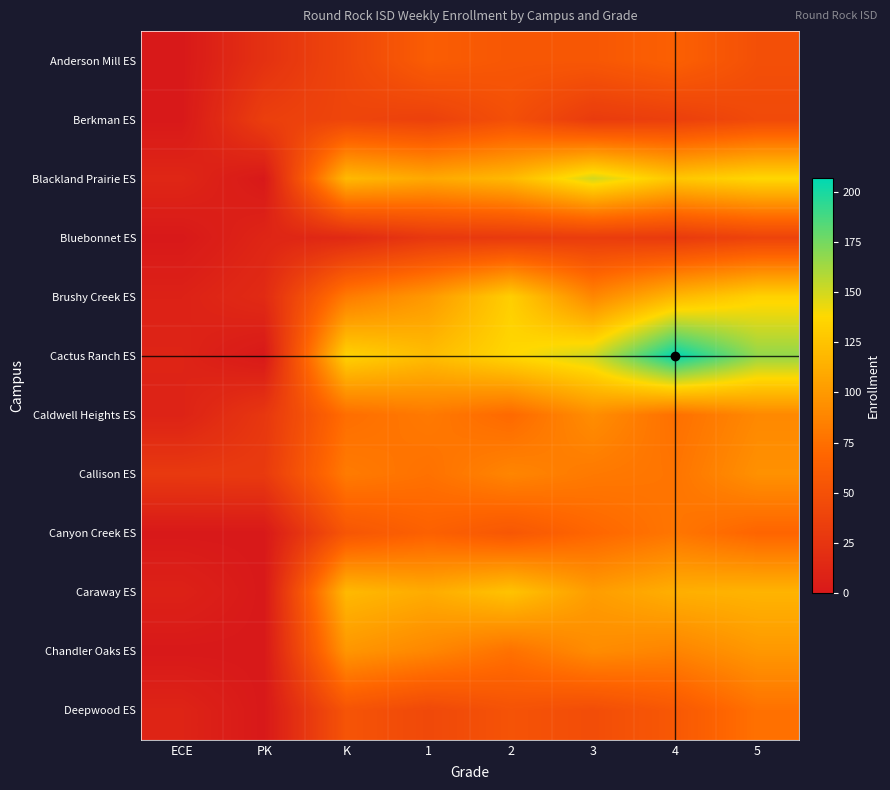

At which category is the sum across all series the highest?

5